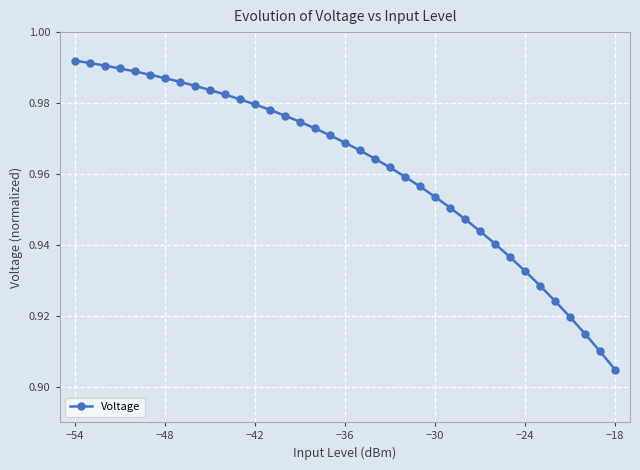

What is the difference between the second highest and minimum values?

0.1